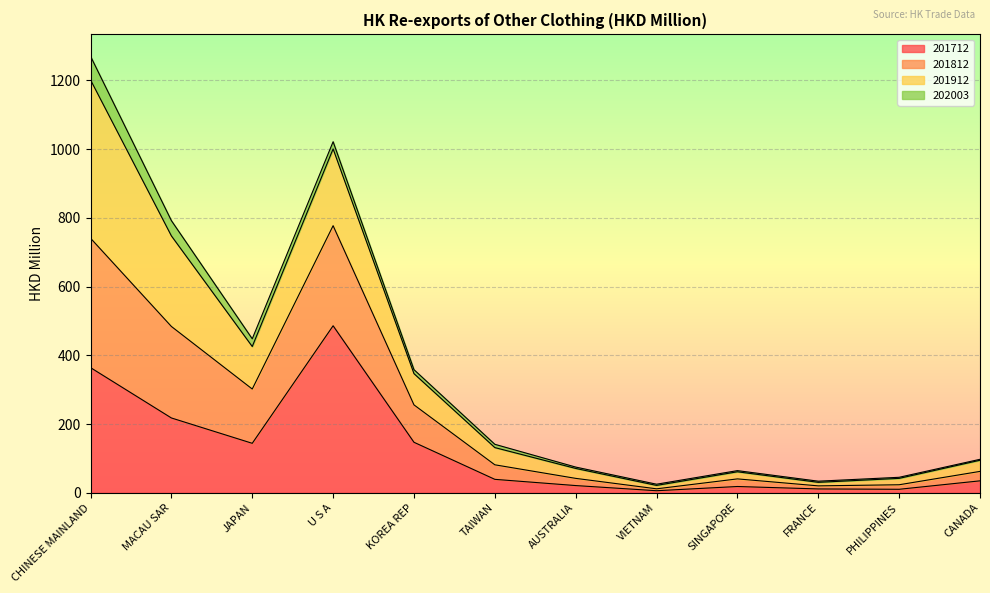

How many lines are shown in the chart?

4